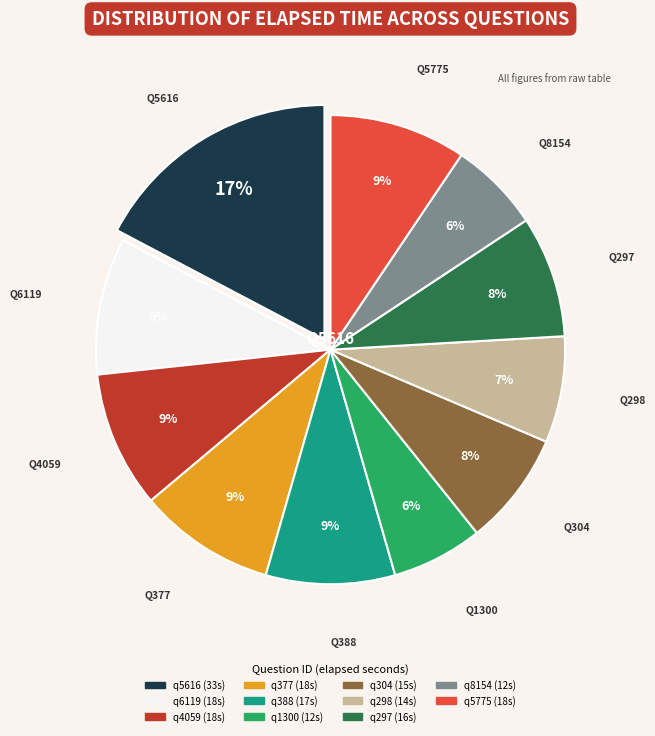

Does any single category account for the majority?

No